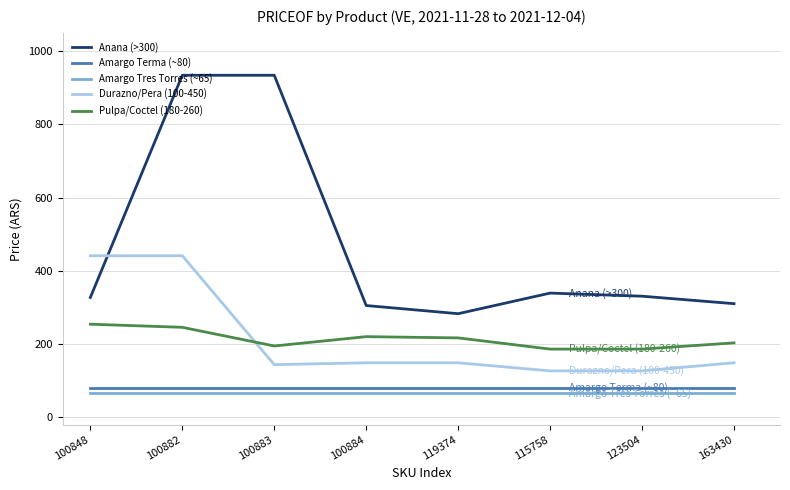

At how many categories does at least one series exceed 196?

8